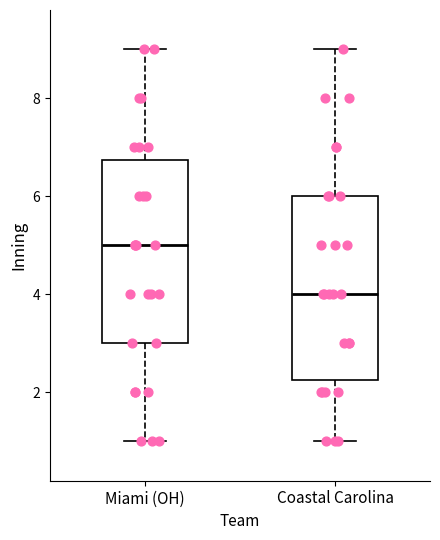

Where does the lower whisker of the box for Coastal Carolina end on the y-axis? The values are not printed on the chart, so give them approximately, as read against the axis.

1.0